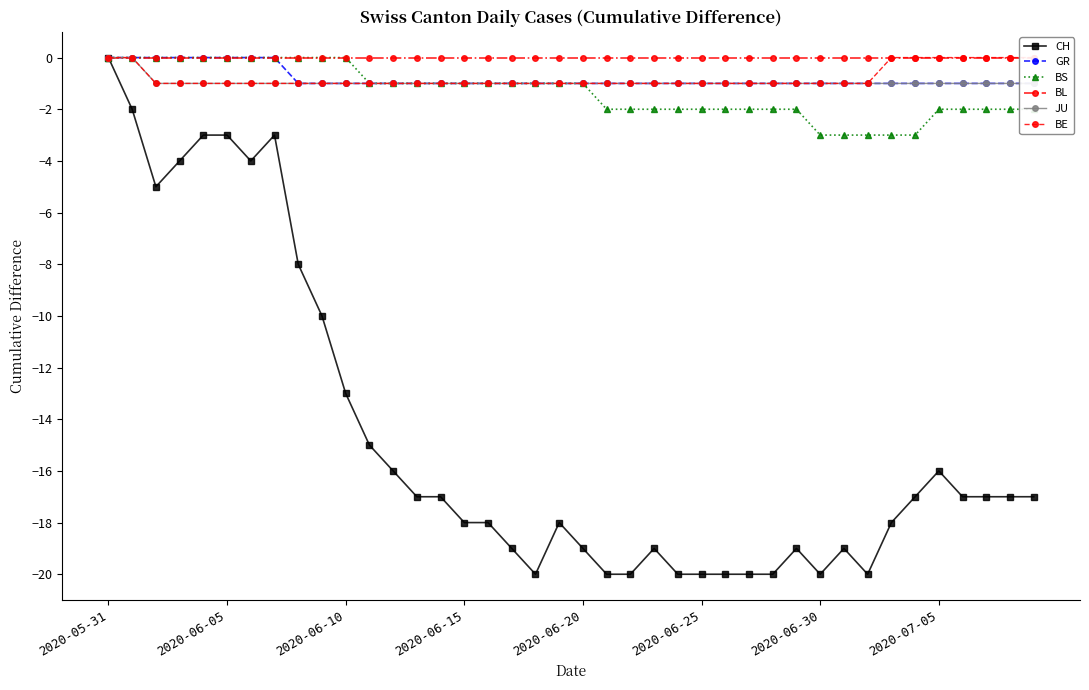

How many series are shown in this chart?

6